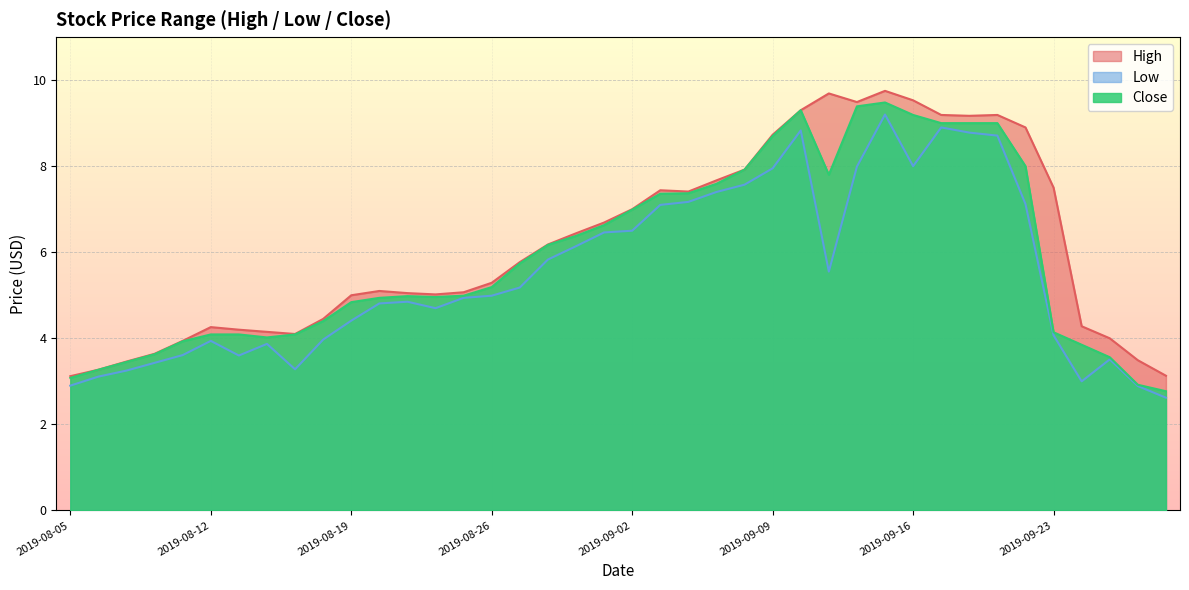

What position from the left is 2019-09-18?

33